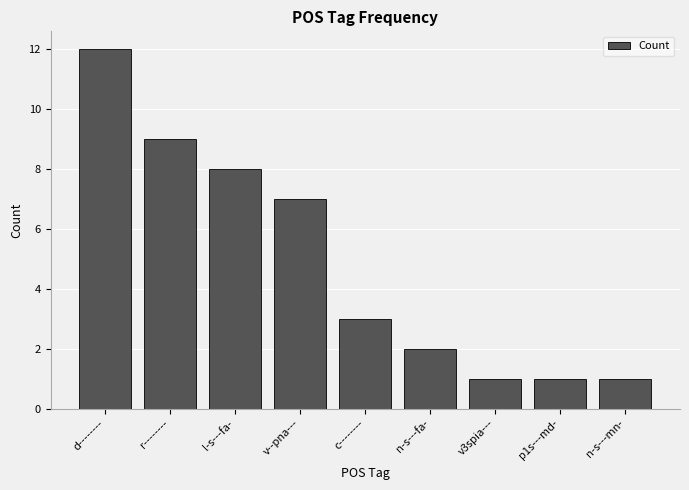

Reading left to right, transcribe all the data shown in this chart.

12	9	8	7	3	2	1	1	1